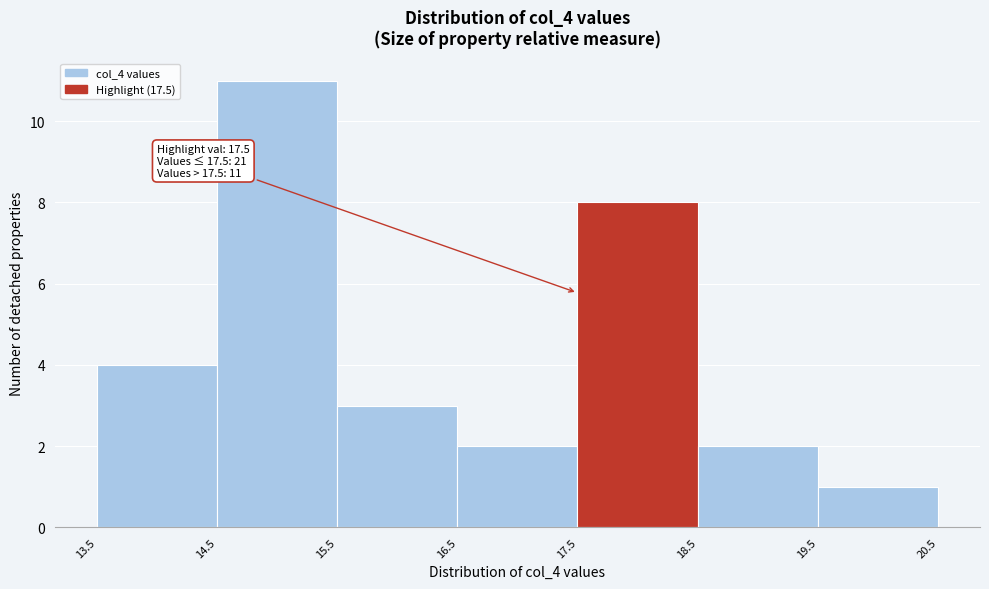

Which range on the x-axis has the tallest bar?

14.5 to 15.5